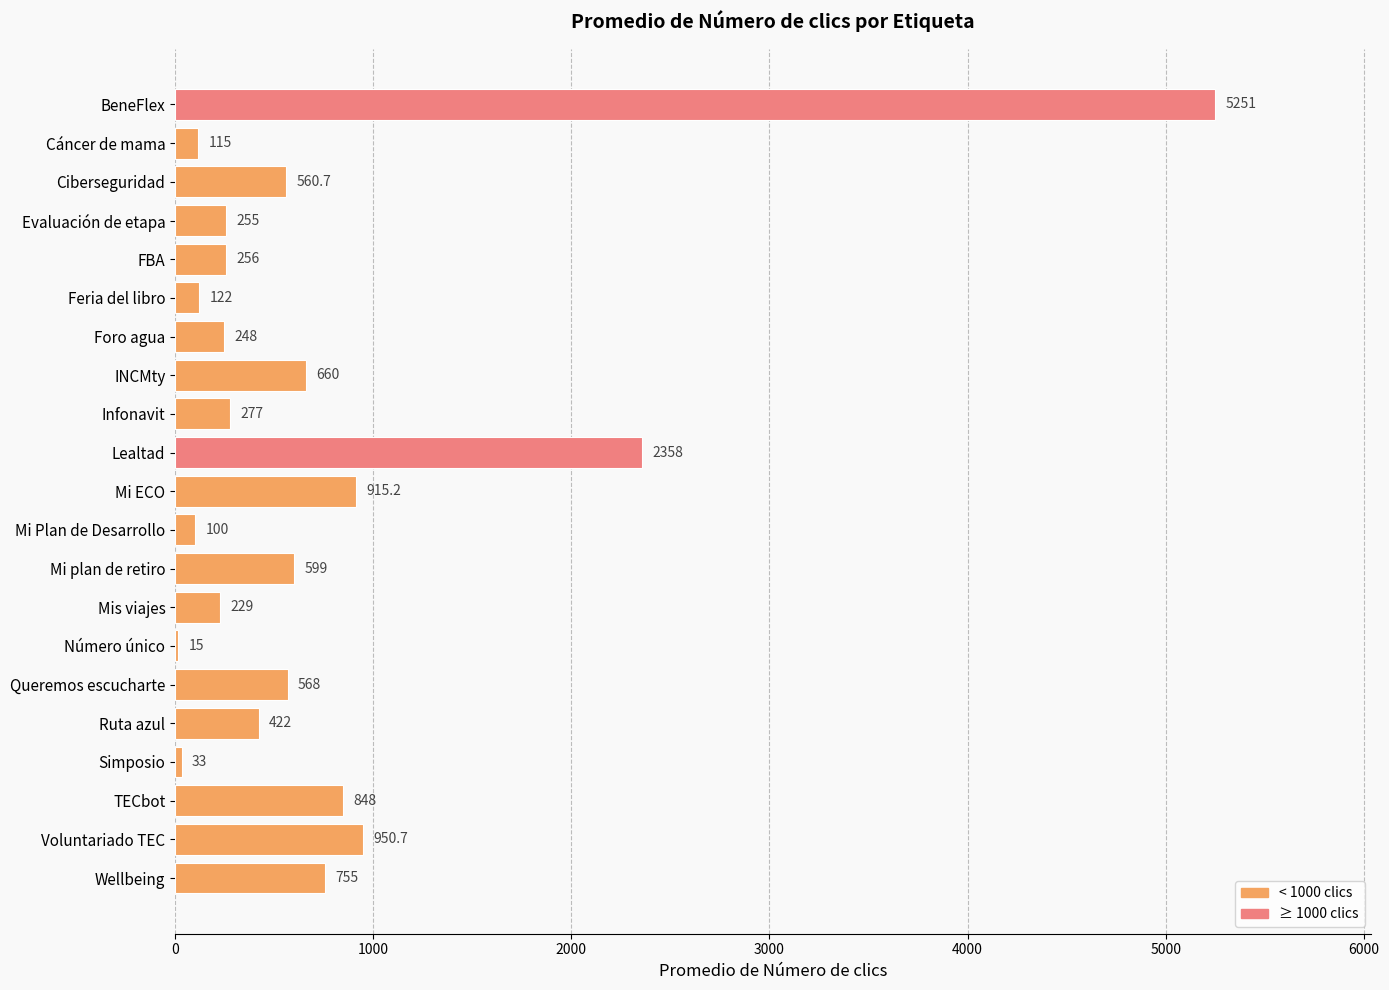

Is it true that the value at Mi plan de retiro is 818.5?

False